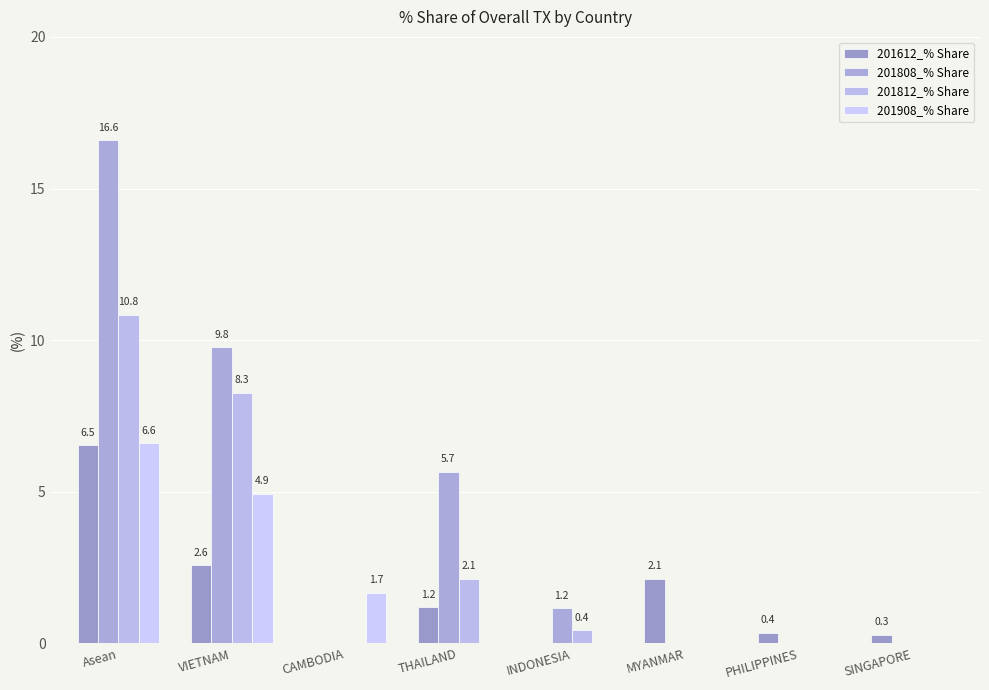

What value does the 201808_% Share series have at THAILAND?

5.7